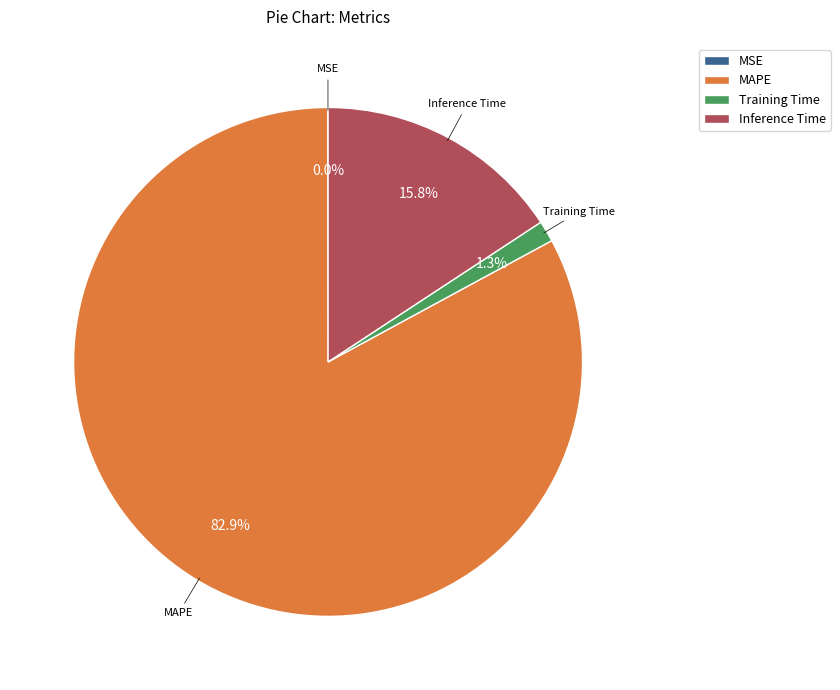

What is the total percentage of Inference Time and Training Time?

17.1%